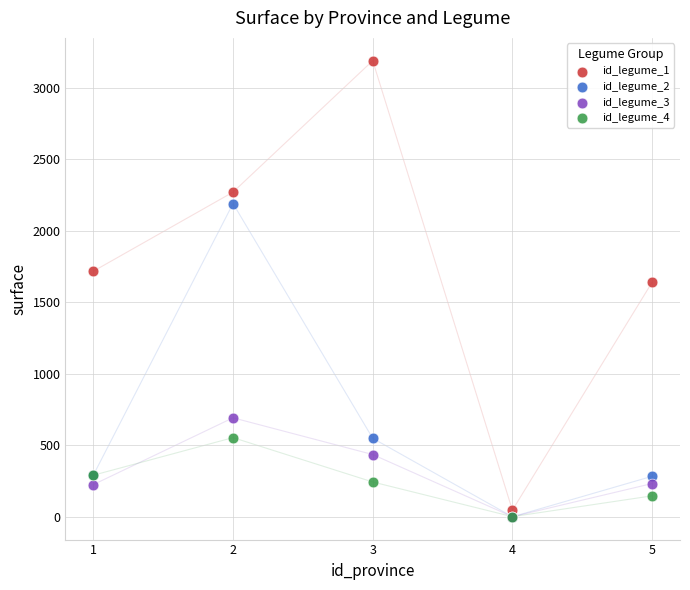

Which series has the largest Y range (max minus min)?

id_legume_1